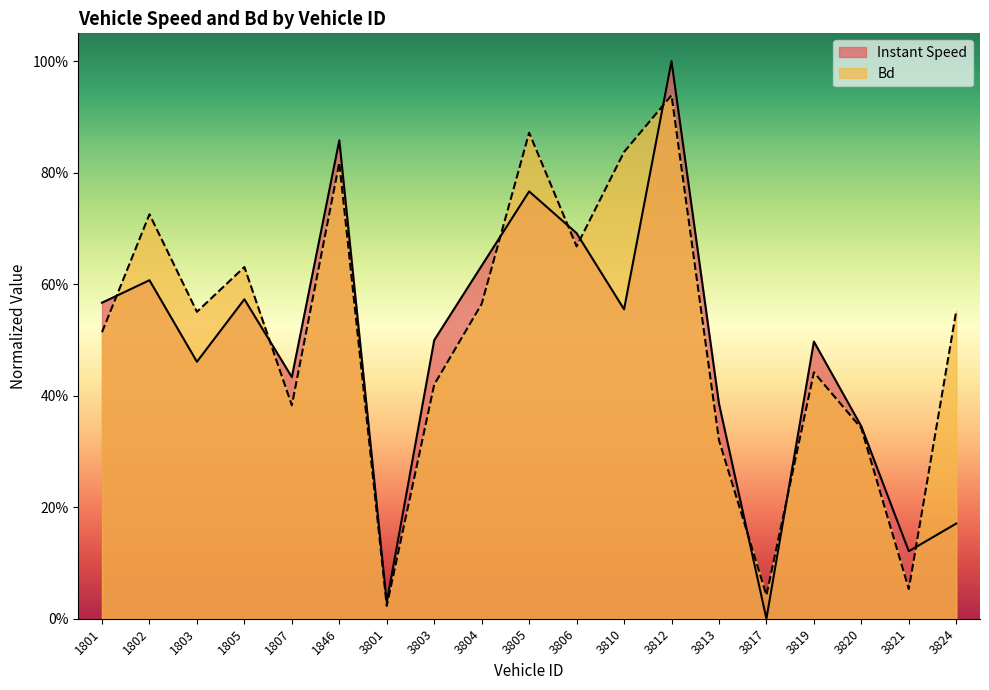

Reading left to right, what are all the values shown in this chart?

instspeed: 1801=0.6	1802=0.6	1803=0.5	1805=0.6	1807=0.4	1846=0.9	3801=0.0	3803=0.5	3804=0.6	3805=0.8	3806=0.7	3810=0.6	3812=1.0	3813=0.4	3817=0.0	3819=0.5	3820=0.3	3821=0.1	3824=0.2
Bd: 1801=0.5	1802=0.7	1803=0.6	1805=0.6	1807=0.4	1846=0.8	3801=0.0	3803=0.4	3804=0.6	3805=0.9	3806=0.7	3810=0.8	3812=0.9	3813=0.3	3817=0.0	3819=0.4	3820=0.3	3821=0.1	3824=0.6